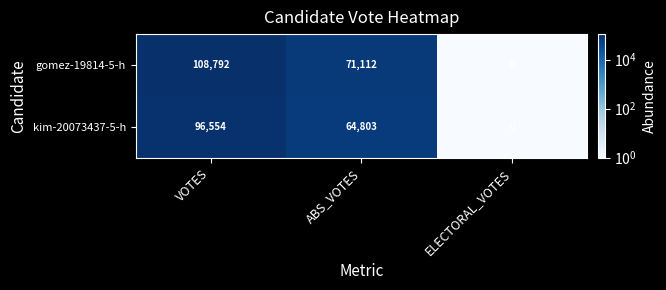

Is it true that gomez-19814-5-h equals 0 at ELECTORAL_VOTES?

True